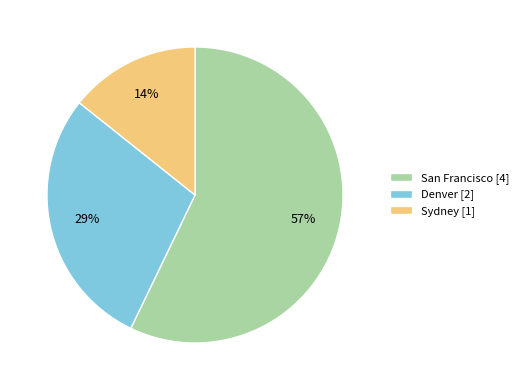

To the nearest percent, what is the average slice percentage?

33%